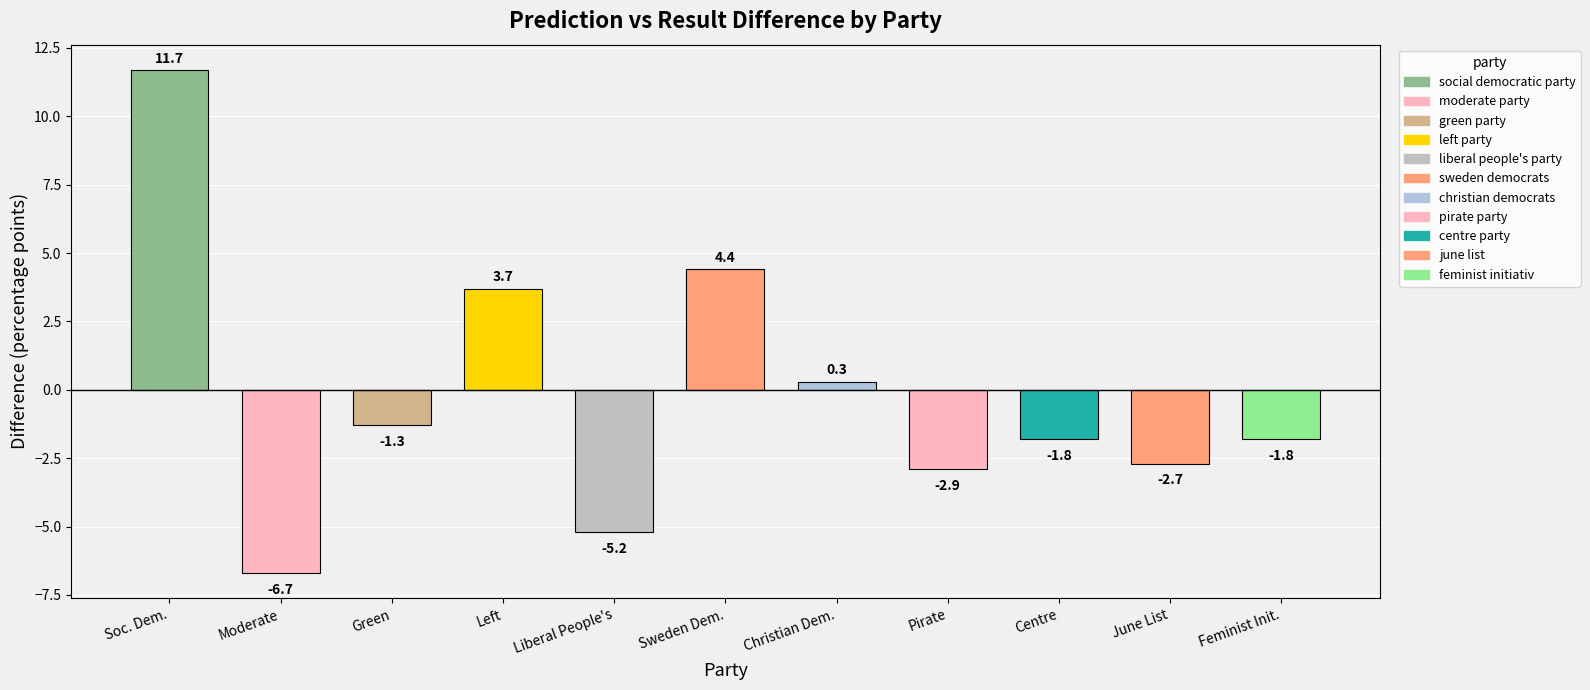

What value does the data have at June List?

-2.7